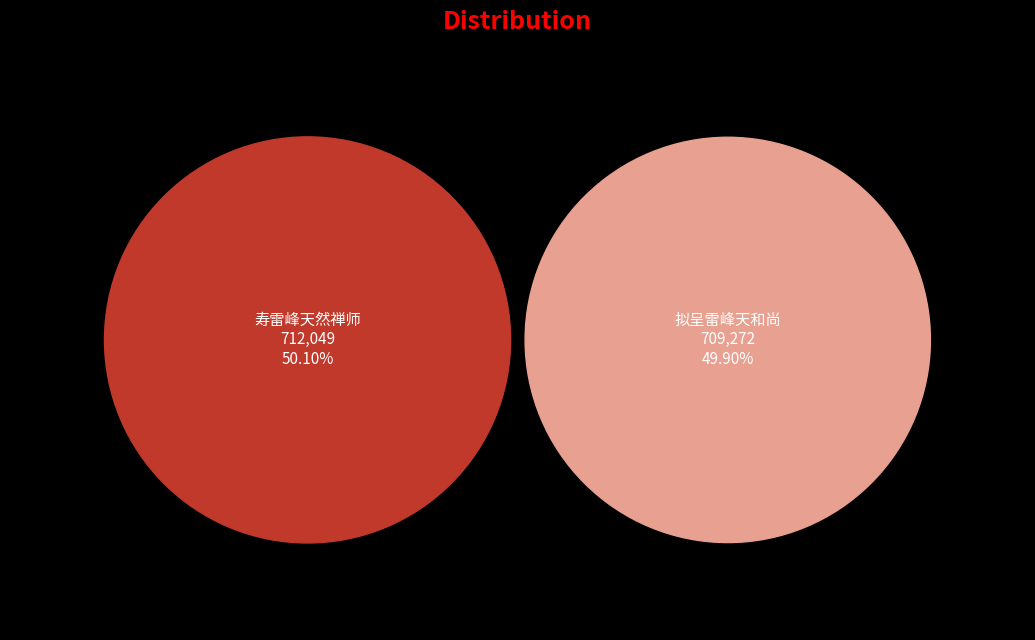

Combined, do 寿雷峰天然禅师 and 拟呈雷峰天和尚 account for over 50%?

Yes